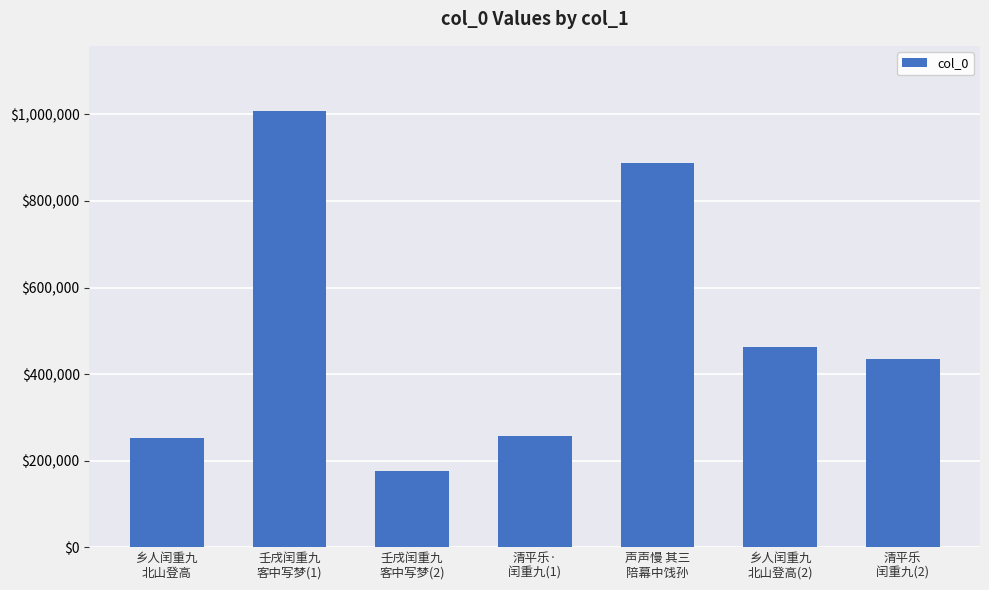

Count the number of categories in the chart.

7